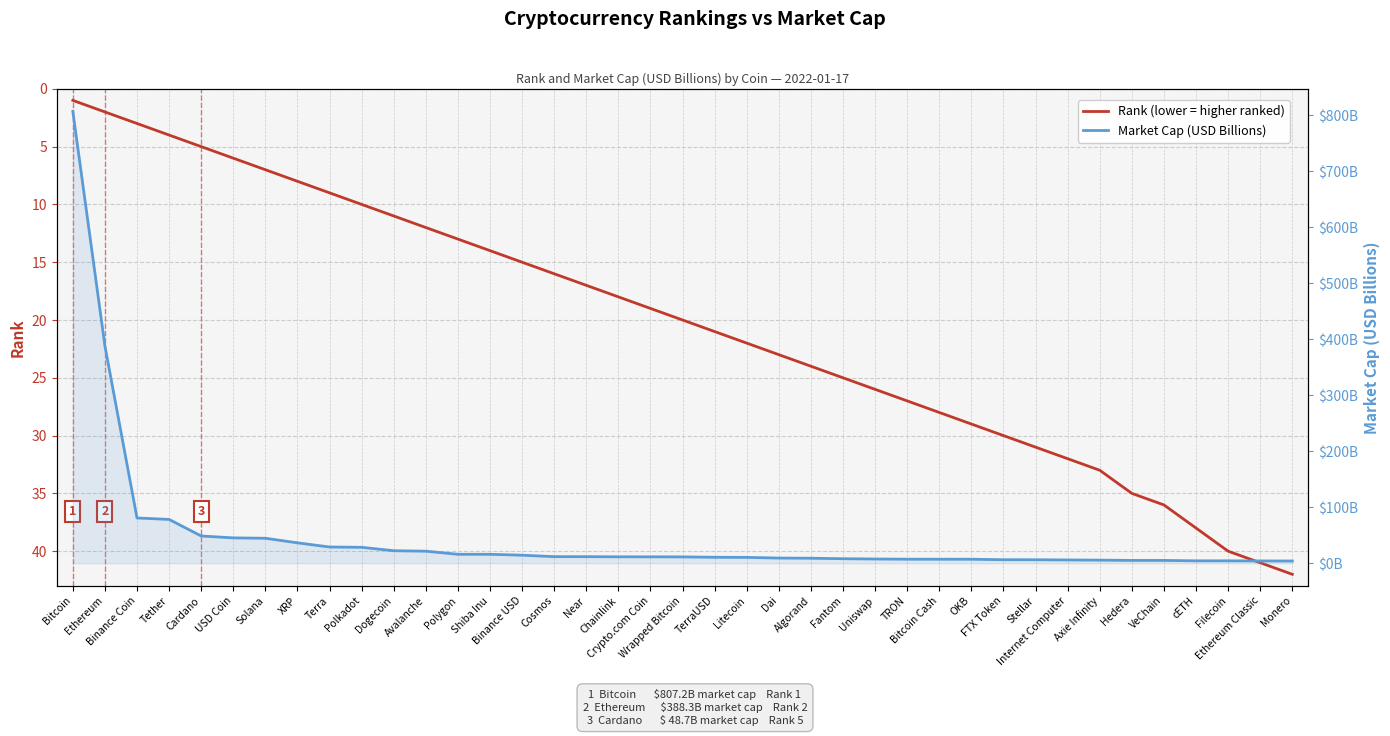

Which series has the largest total across all categories?

Market Cap (USD Billions)